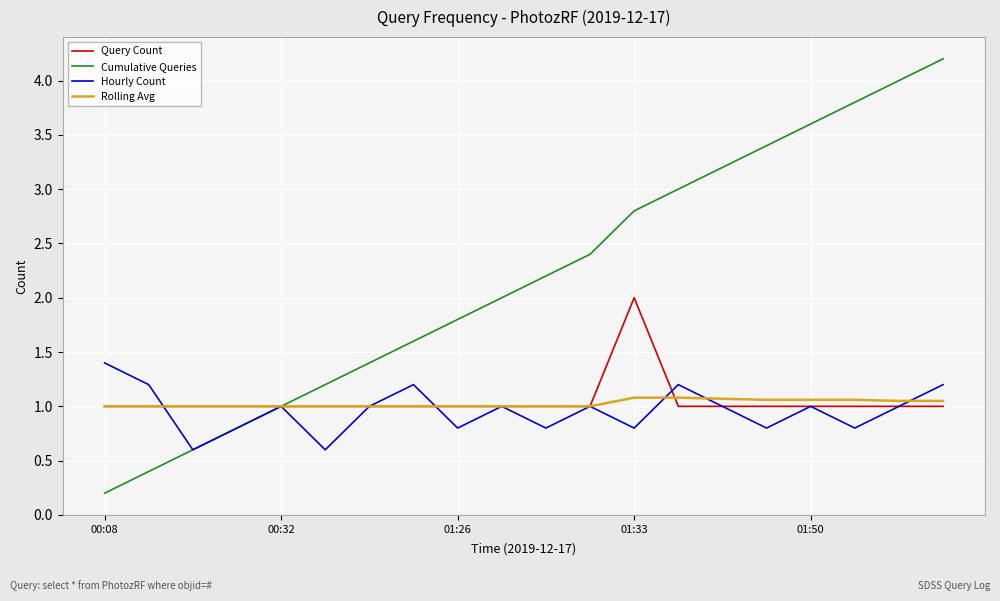

List the series in order of their peak value, lowest first.

Rolling Avg, Hourly Count, Query Count, Cumulative Queries